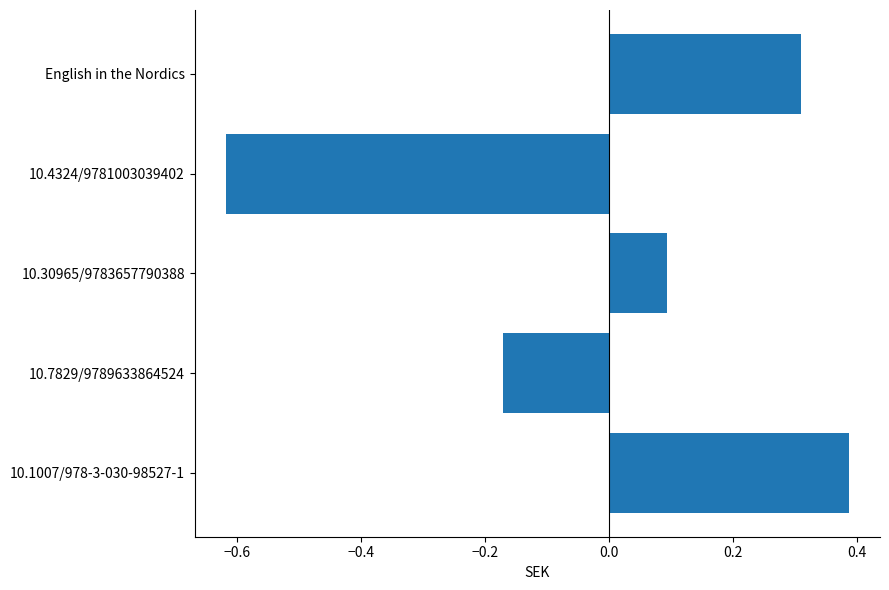

Between 10.4324/9781003039402 and 10.7829/9789633864524, which is larger?

10.7829/9789633864524